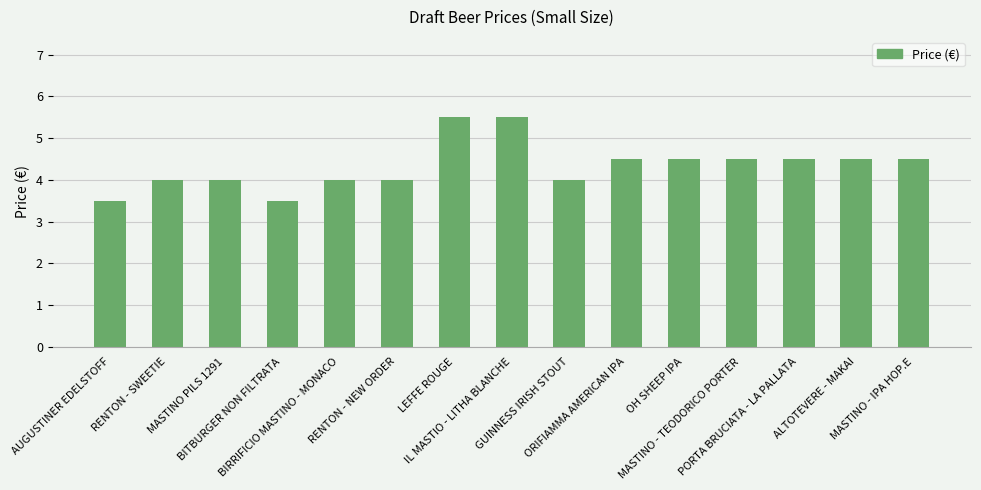

What is the value of the 4th bar from the left?

3.5